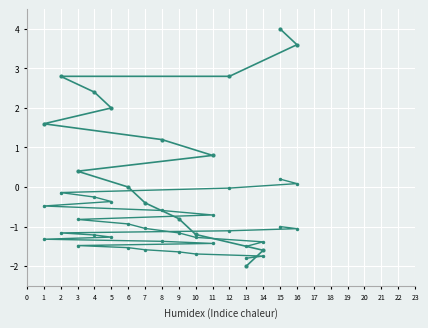

What is the difference between the col_1 values at 1 and 7?

2.0